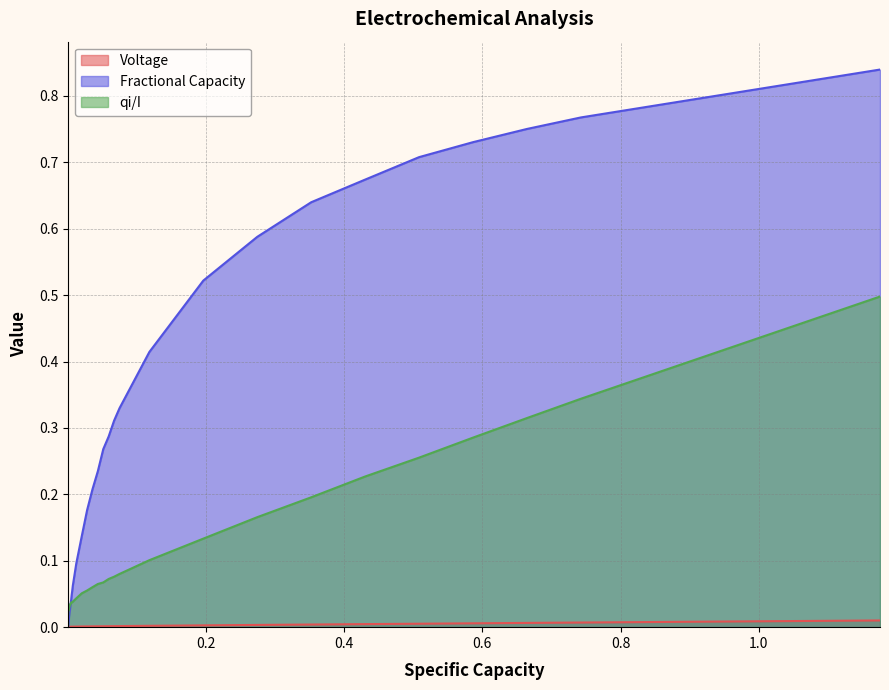

What is the difference between the maximum and minimum values in the Fractional Capacity series?

0.8